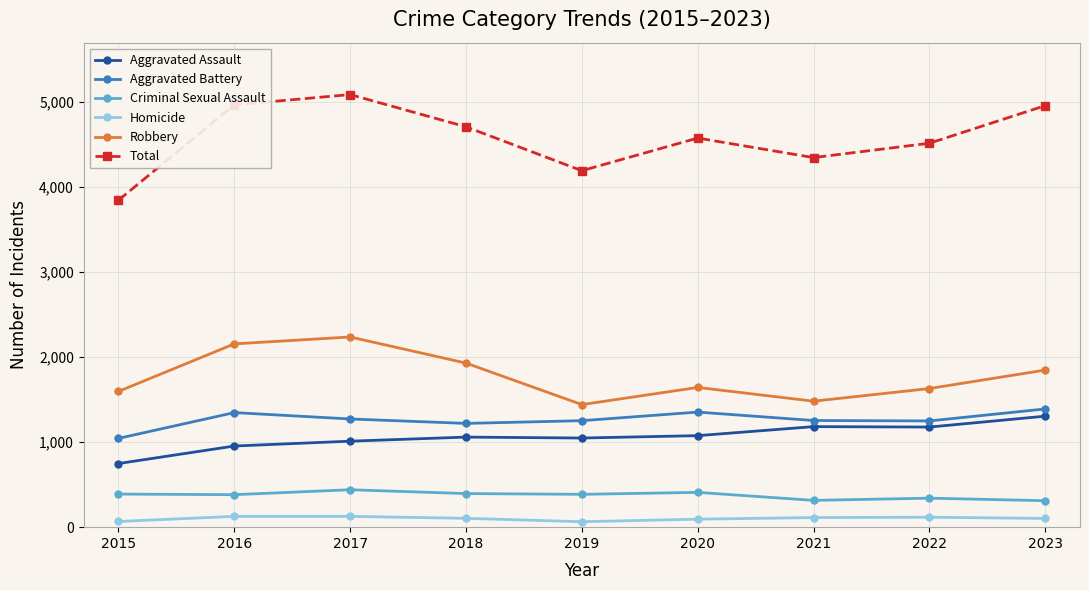

At which label does Aggravated Assault reach its peak?

2023